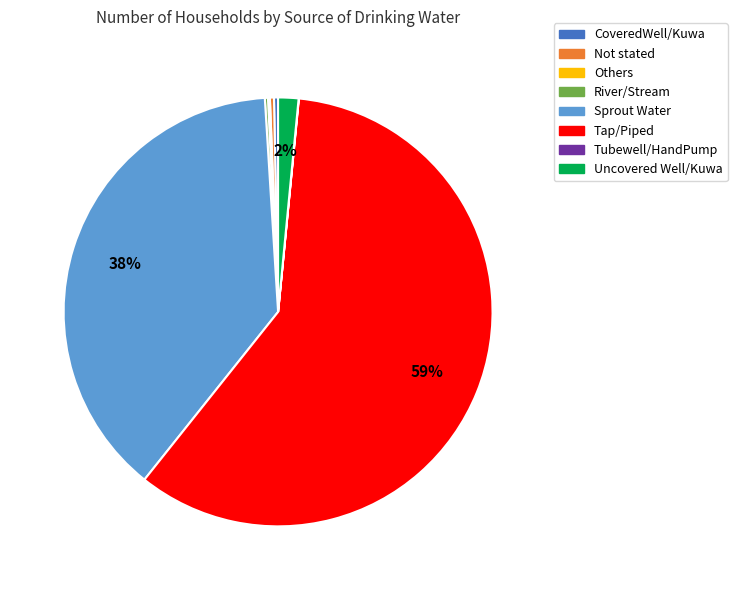

Is there any slice that represents more than half of the pie?

Yes